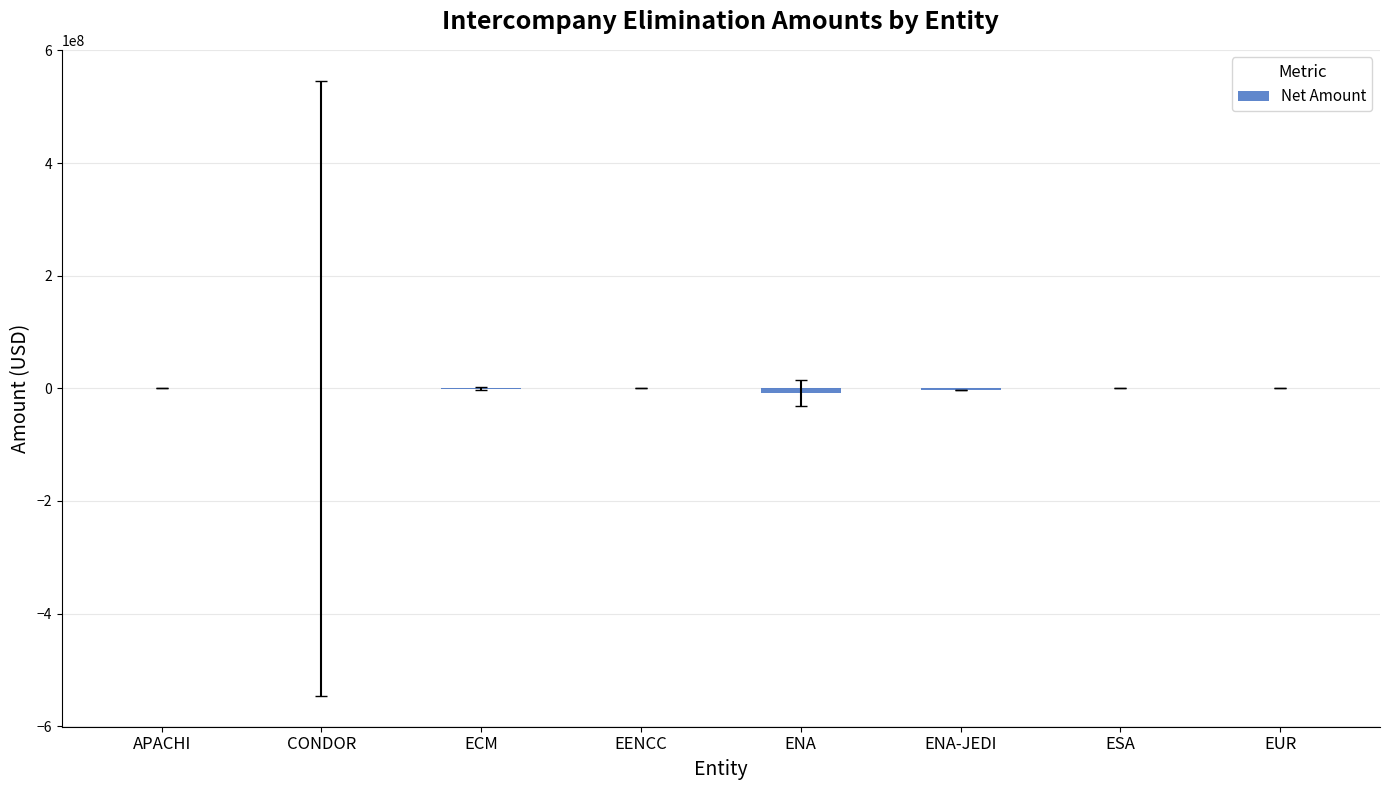

Between APACHI and CONDOR, which is larger?

CONDOR